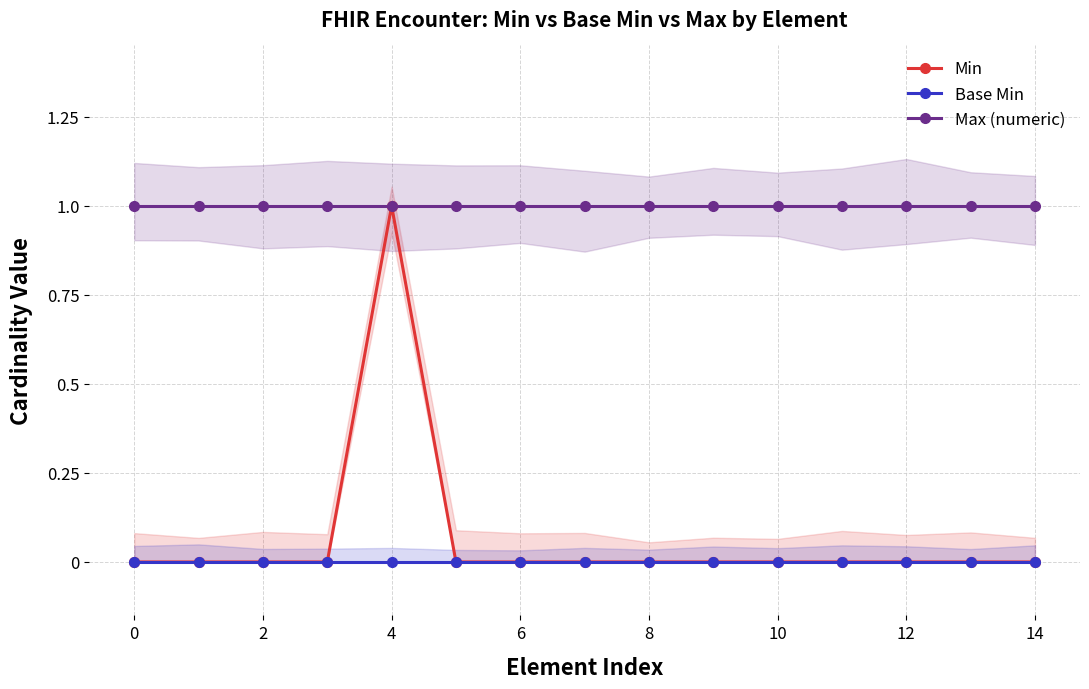

The Base Min series shows 0 at 4. True or false?

True